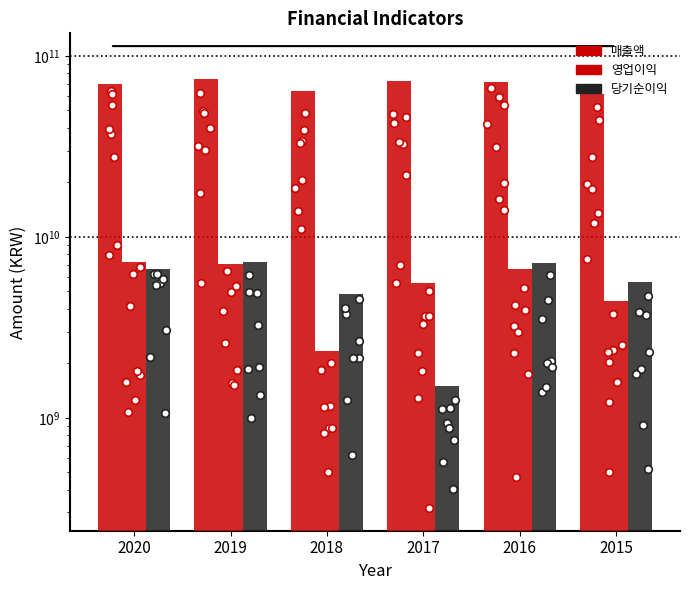

What are all the series names shown in the legend?

매출액, 영업이익, 당기순이익